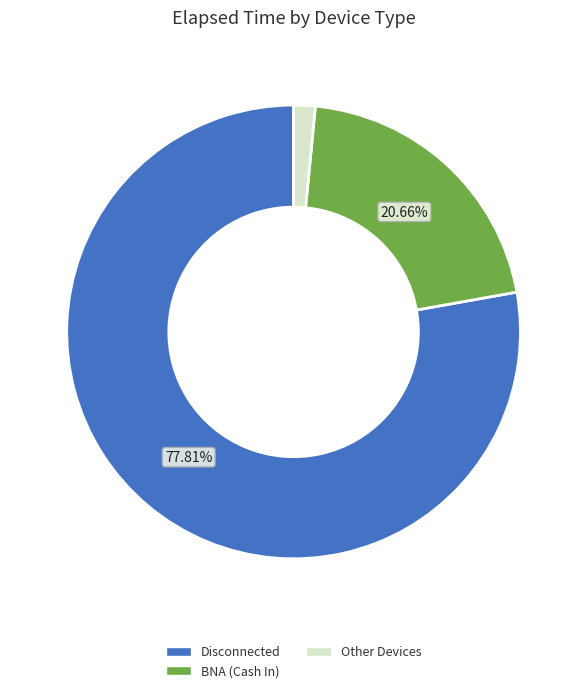

Which has a higher value, Disconnected or Other Devices?

Disconnected